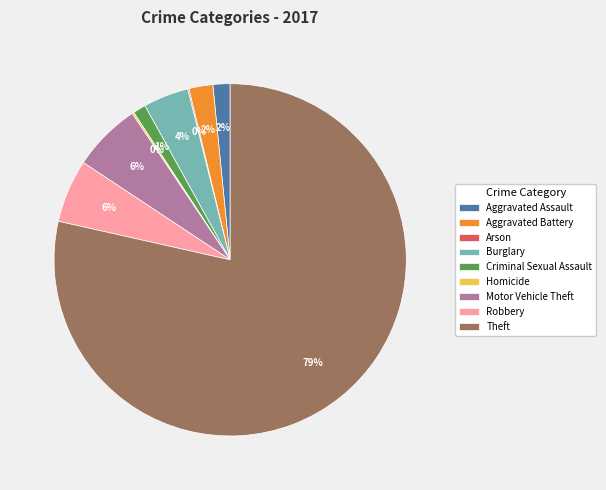

What is the largest slice in the pie chart?

Theft